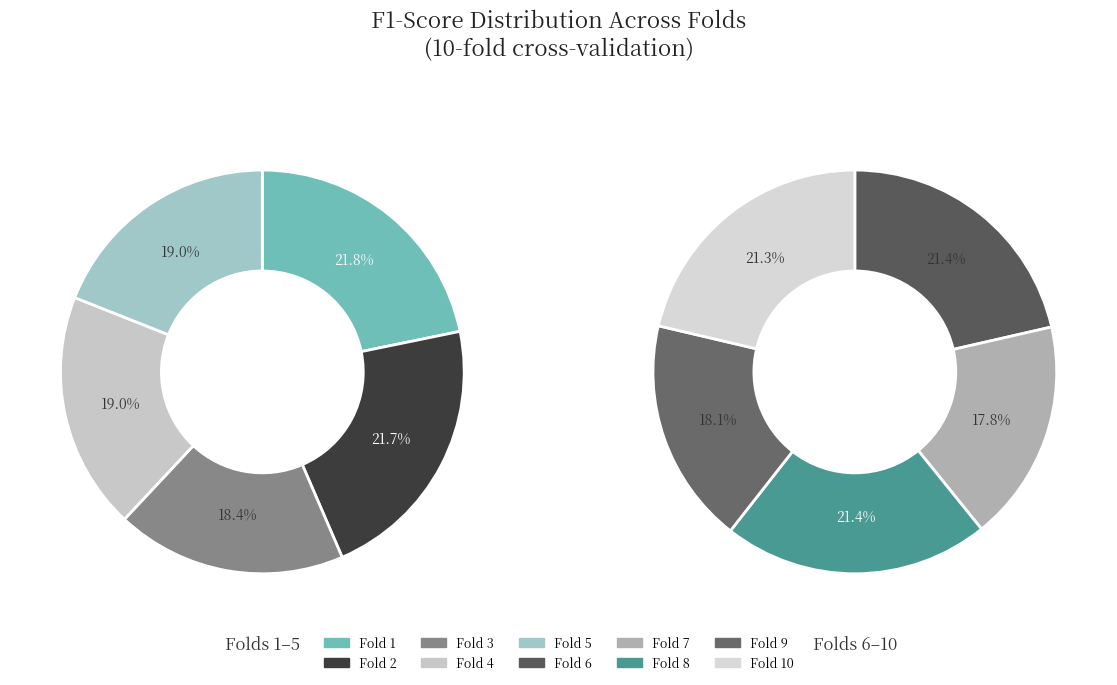

Which has a higher value, Fold 3 or Fold 5?

Fold 5